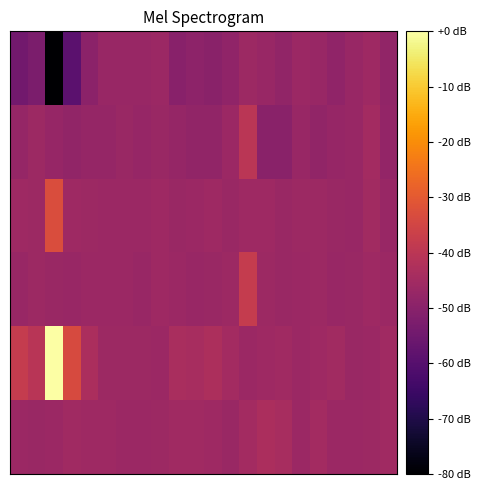

At which category is the sum across all series the highest?

2